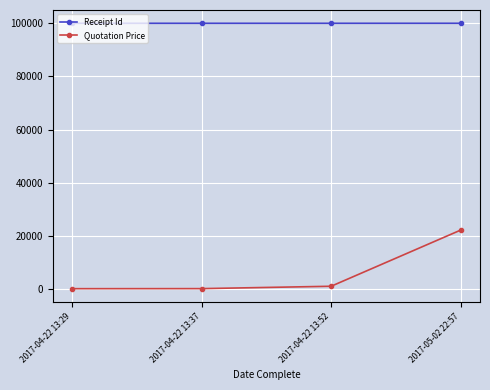

What are all the series names shown in the legend?

Receipt Id, Quotation Price